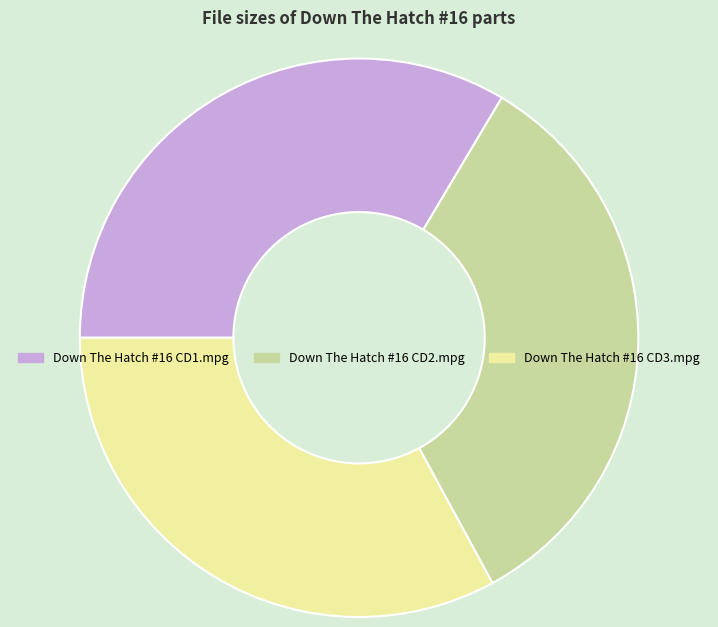

Combined, do Down The Hatch #16 CD1.mpg and Down The Hatch #16 CD2.mpg account for over 50%?

Yes